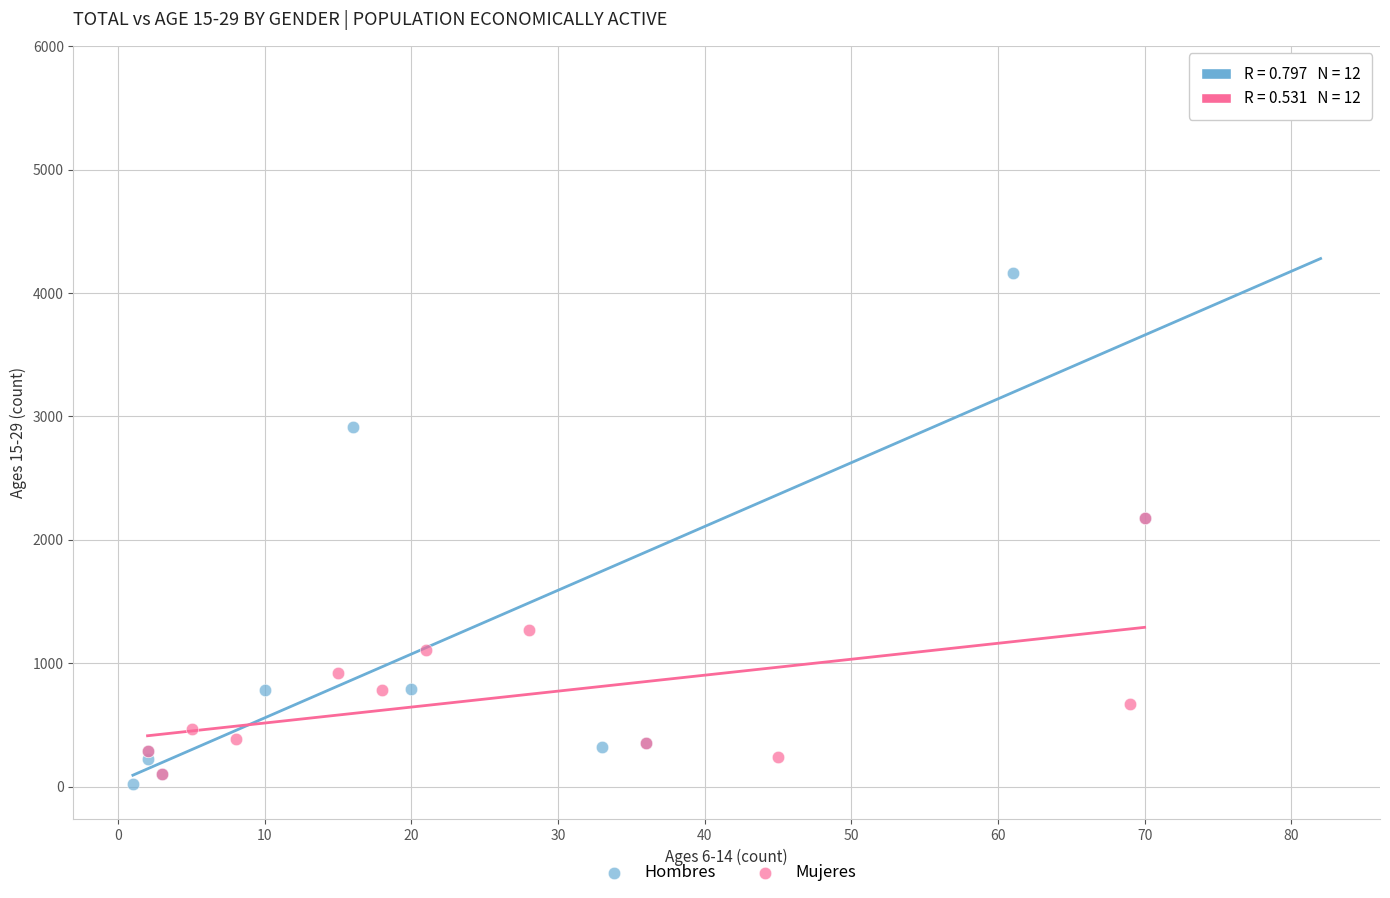

What are all the series names shown in the legend?

Hombres, Mujeres